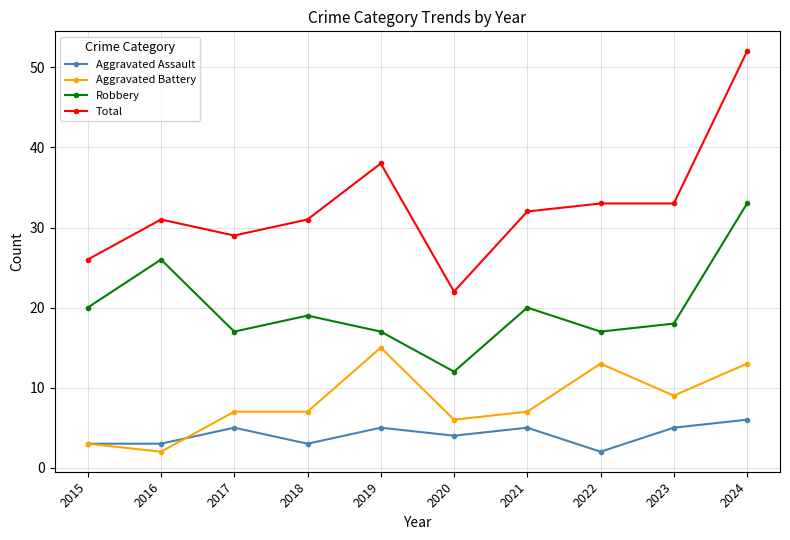

How many series are shown in this chart?

4